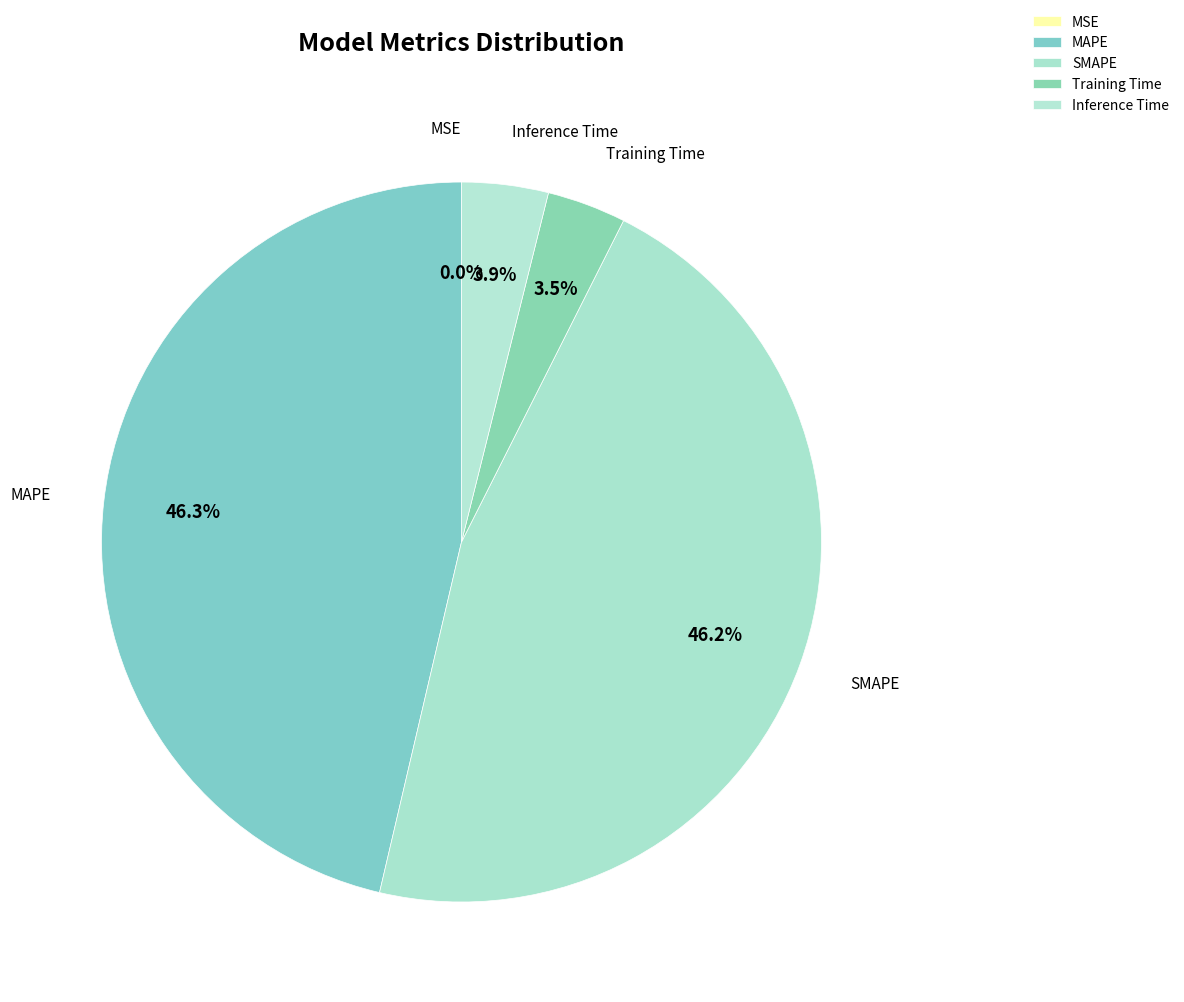

True or false: SMAPE accounts for 55% of the total.

False